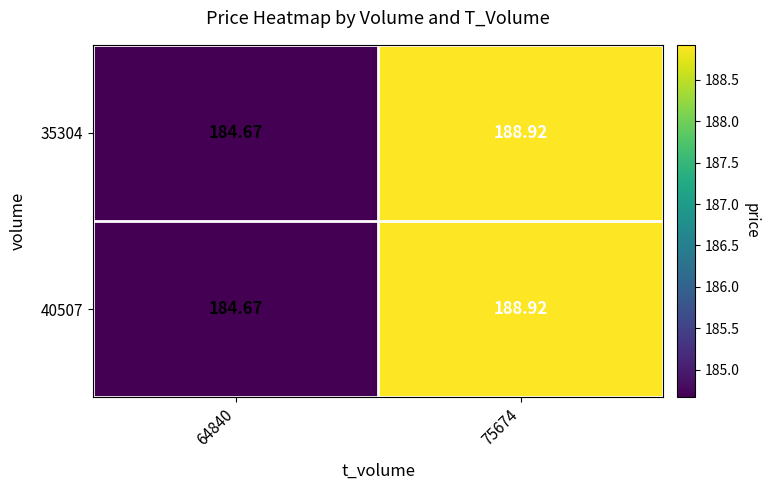

Count the number of categories in the chart.

2